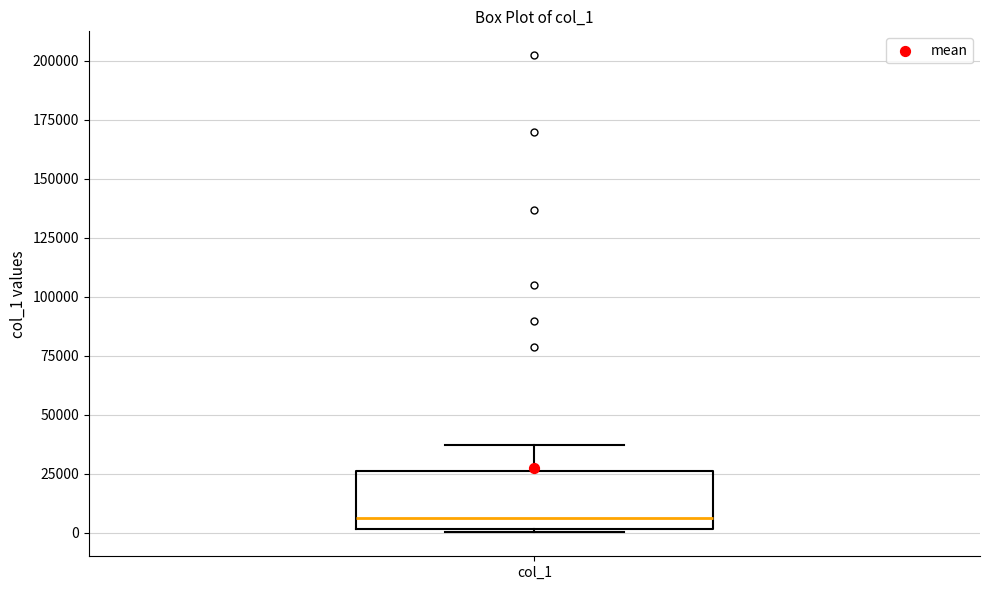

Read this box plot against the y-axis: the position of the median line, the range covered by the box, and the ends of both whiskers. The values are not printed on the chart, so give them approximately, as read against the axis.

median 5000, box 0 to 25000, whiskers 0 to 35000